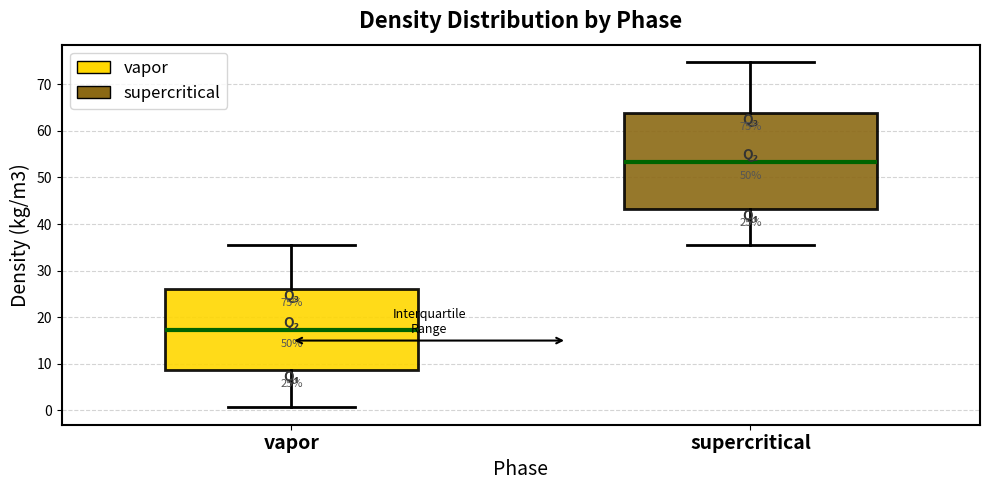

Which box is the tallest, from its lower edge to its upper edge?

supercritical